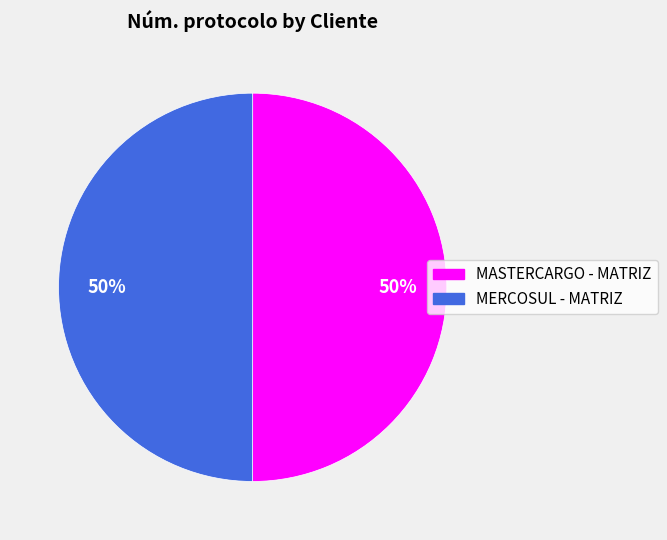

To the nearest percent, what portion does MASTERCARGO - MATRIZ represent?

50%